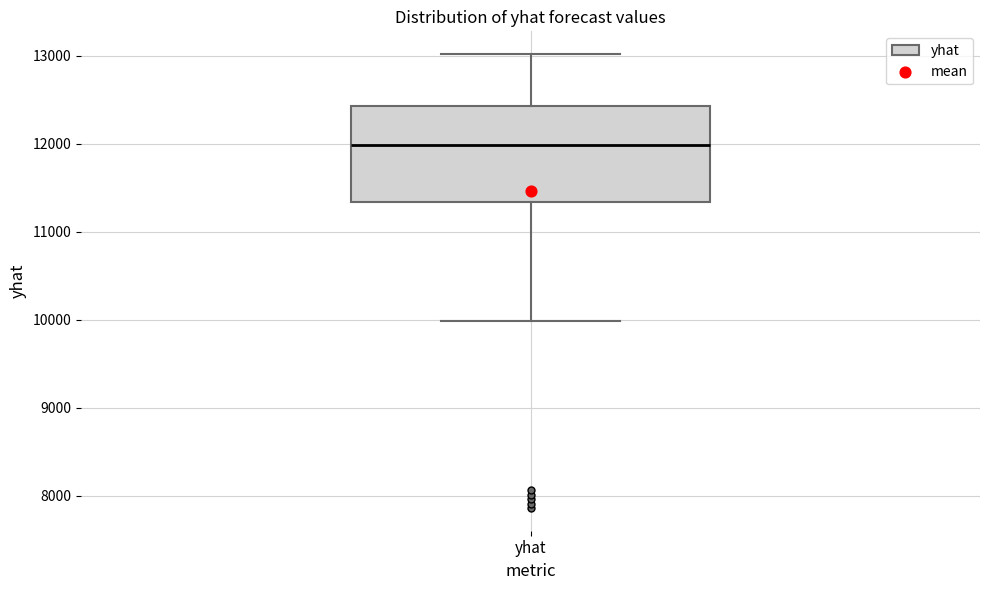

Transcribe this box plot: give where the median line is, the range the box spans, and where the two whiskers end, as read against the y-axis. The values are not printed on the chart, so give them approximately, as read against the axis.

median 12000, box 11300 to 12400, whiskers 10000 to 13000